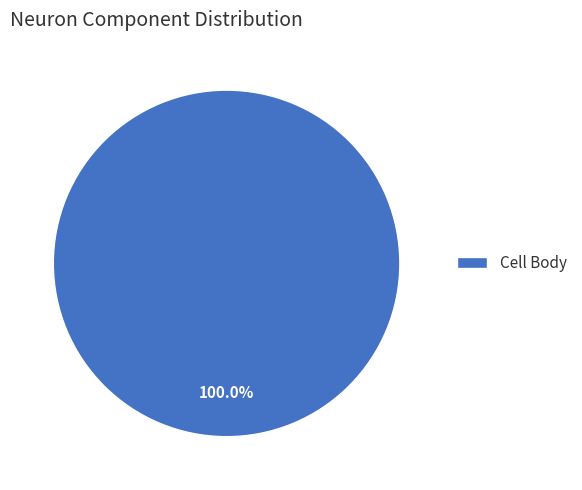

Which category accounts for the majority?

Cell Body